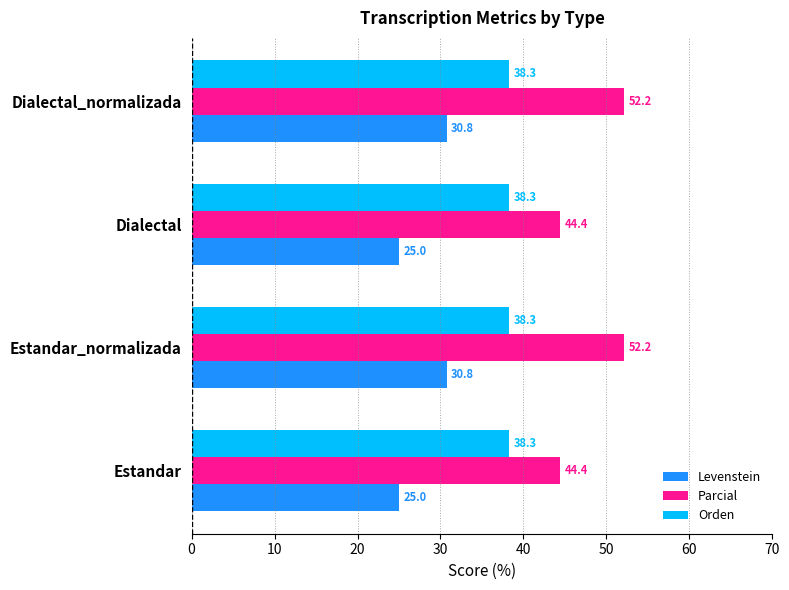

Which series has the largest range (max minus min)?

Parcial